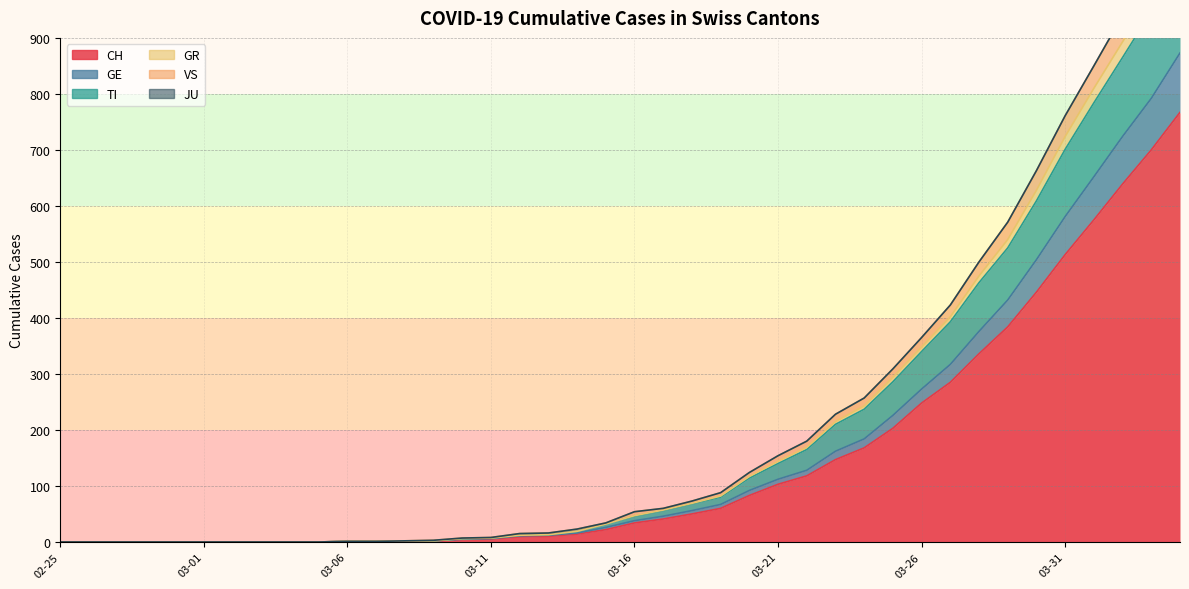

True or false: VS has more than 1 interior local peaks.

False